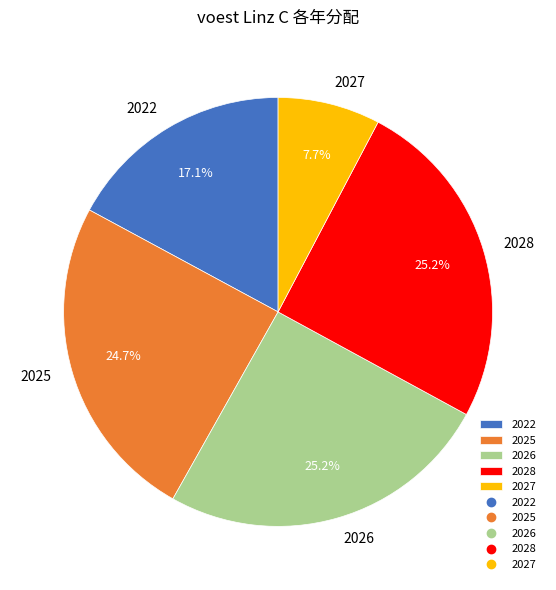

The 2026 slice represents 16% of the pie. True or false?

False